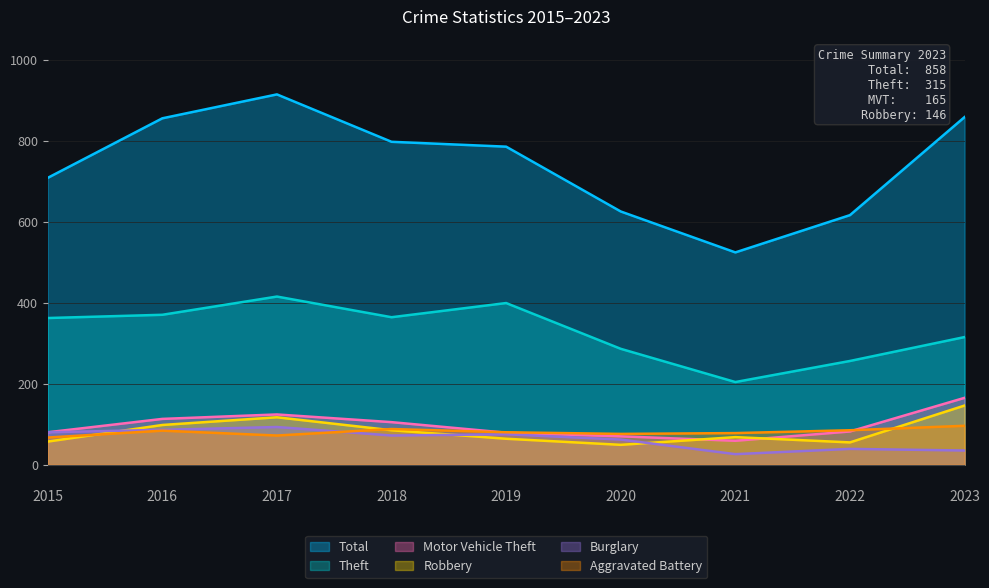

What is the spread (max minus min) of values at 2015?

651